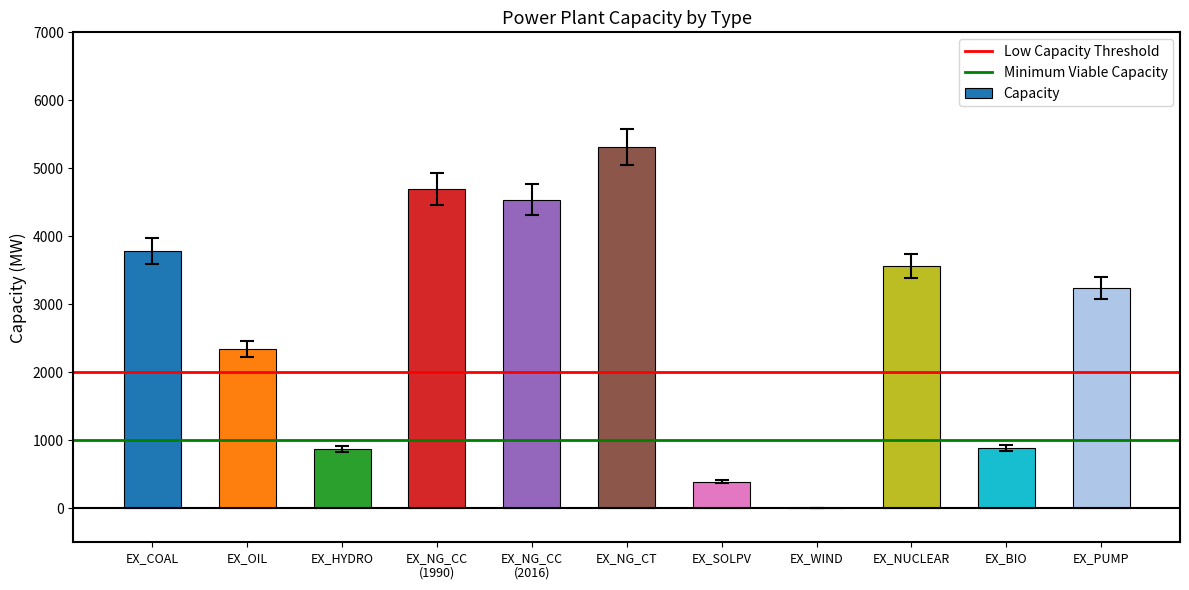

Are the bars horizontal?

No